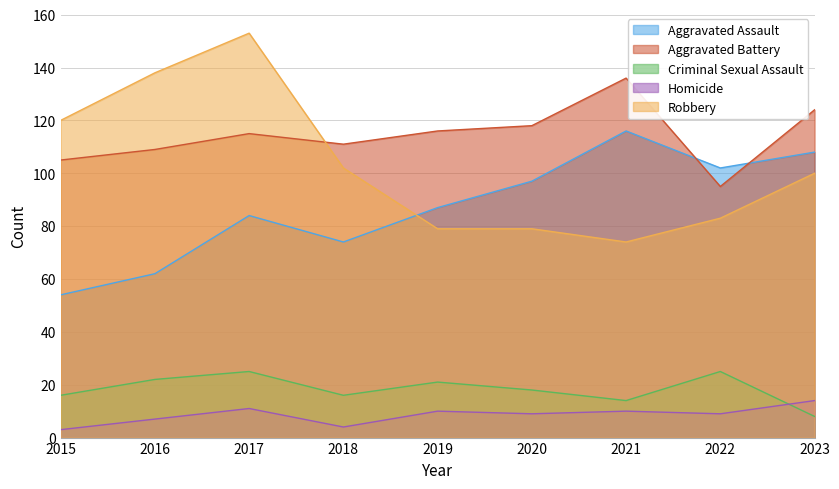

Which has a higher value, 2020 or 2022?

2022